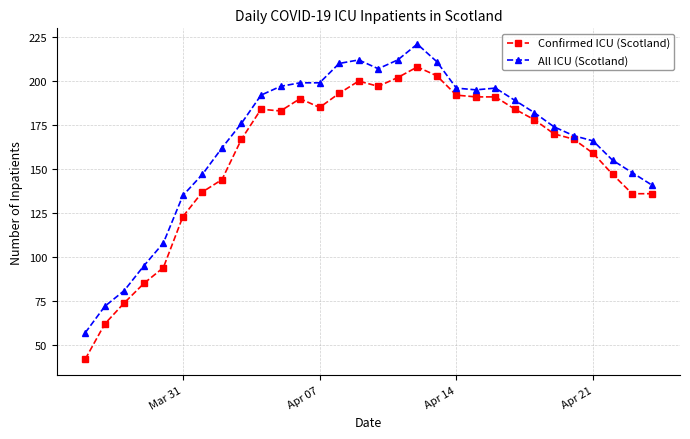

Which series has the largest total across all categories?

All ICU (Scotland)